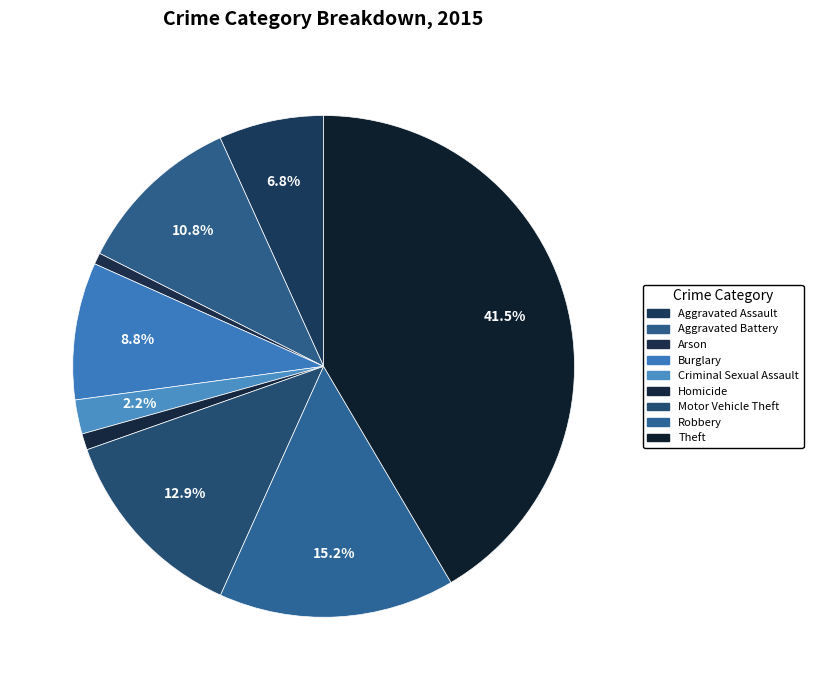

Is there any slice that represents more than half of the pie?

No